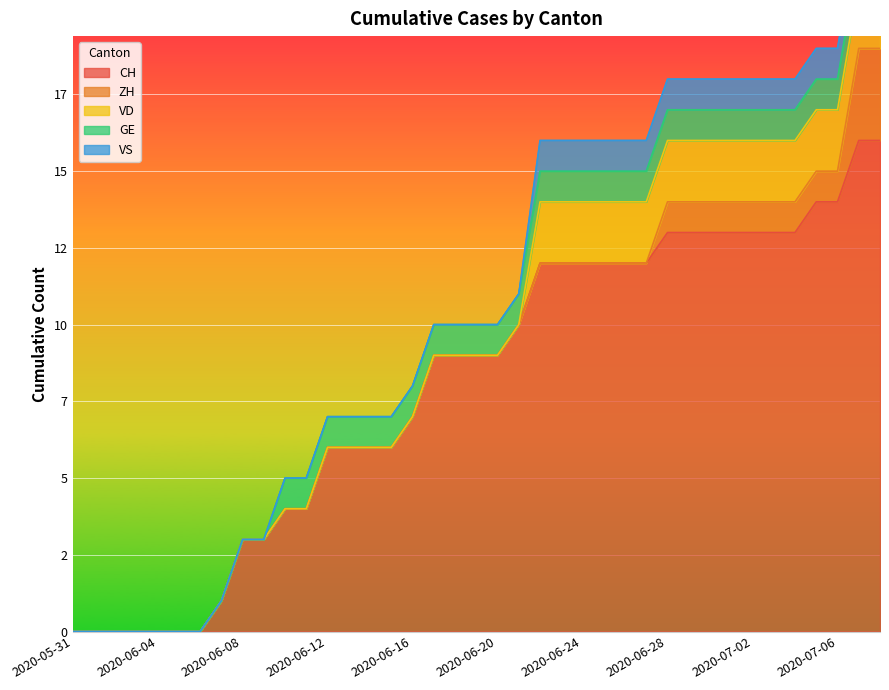

True or false: VS has a value of 0 at 2020-05-31.

False